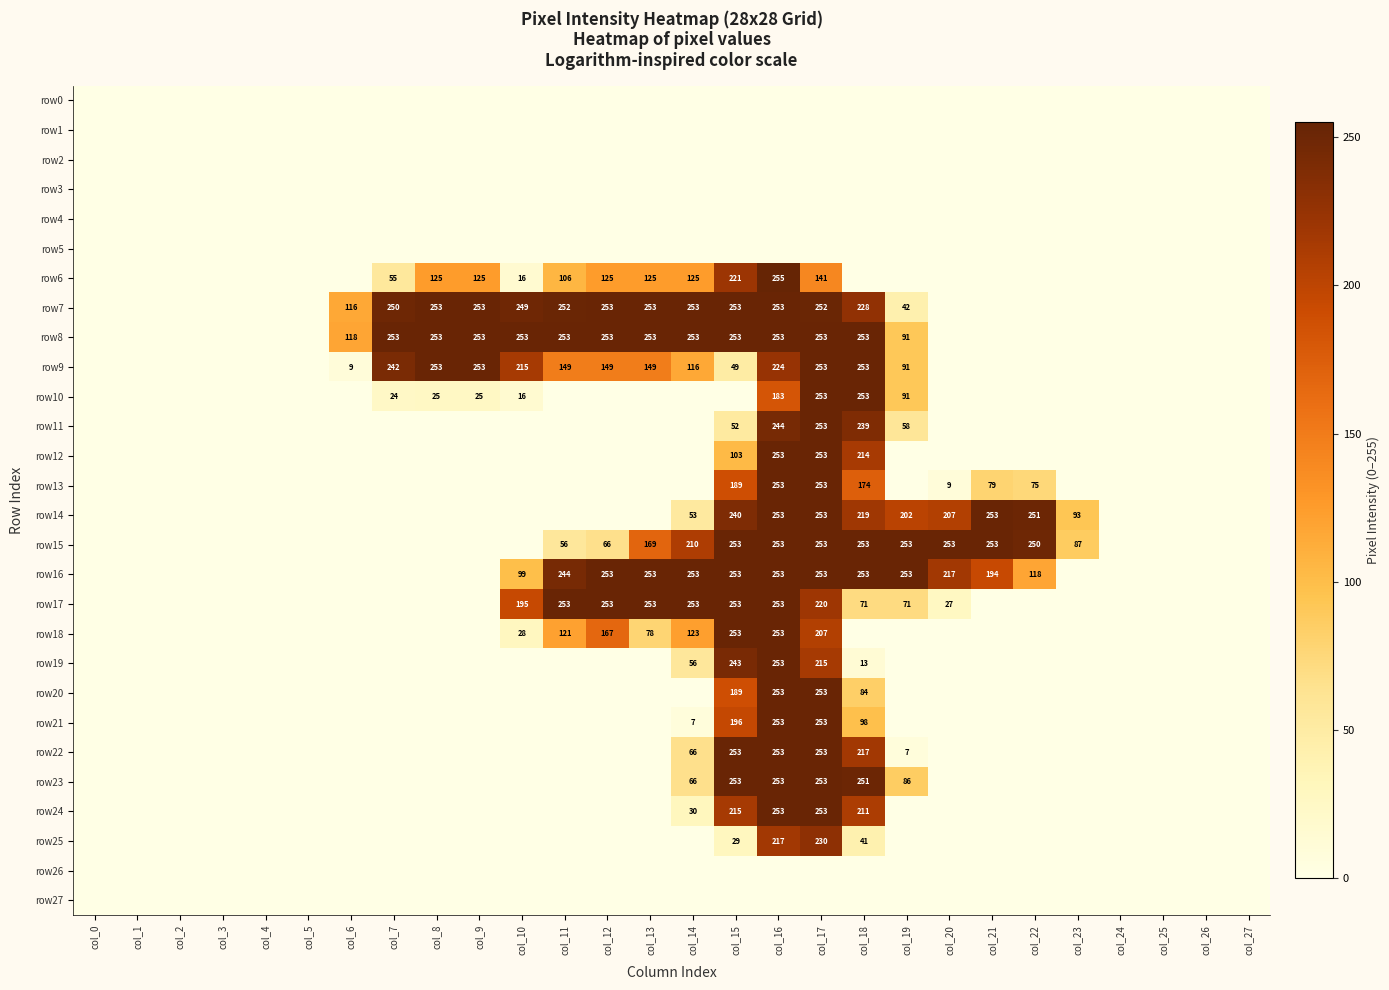

Is it true that row11 equals 253 at col_17?

True